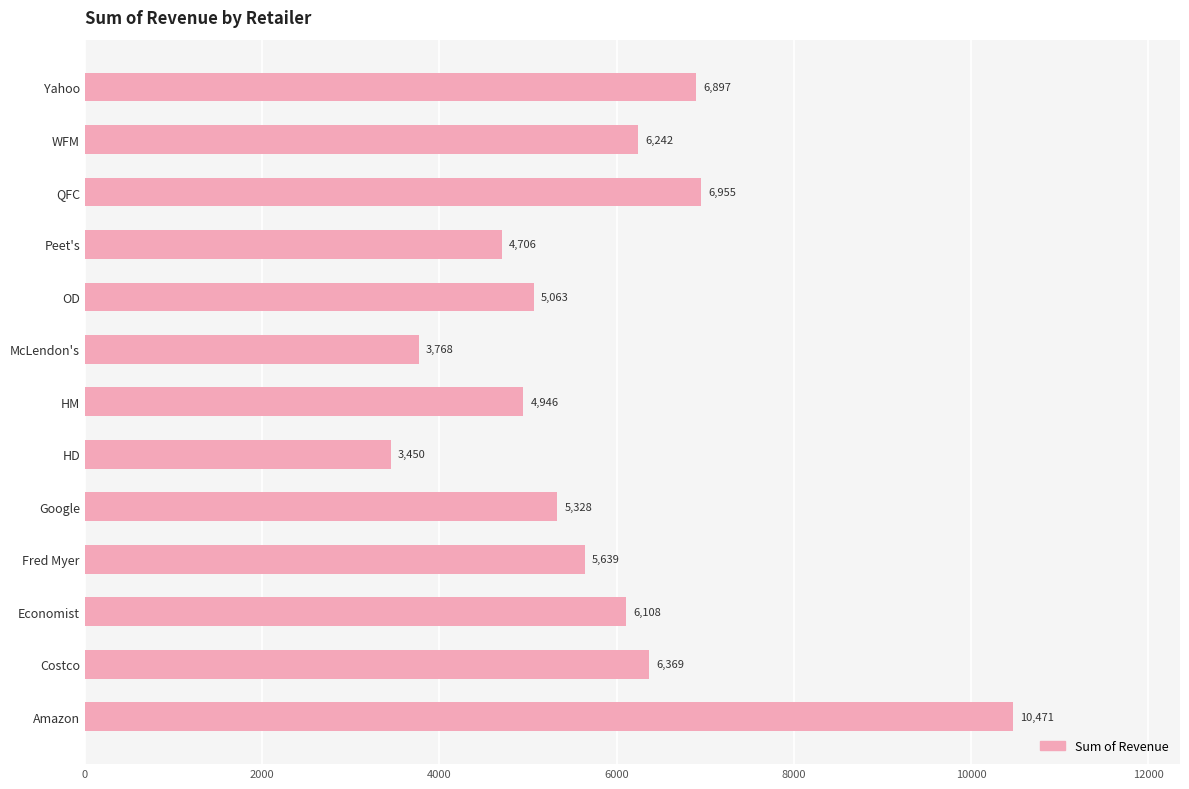

What is the difference between the second highest and minimum values?

3505.0